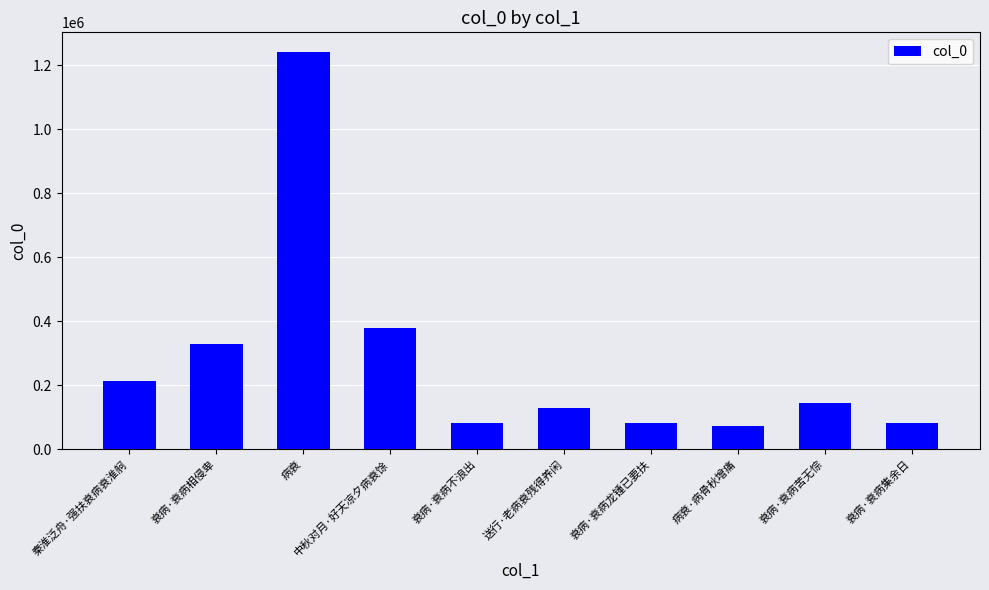

What is the sum of all values?

2754345